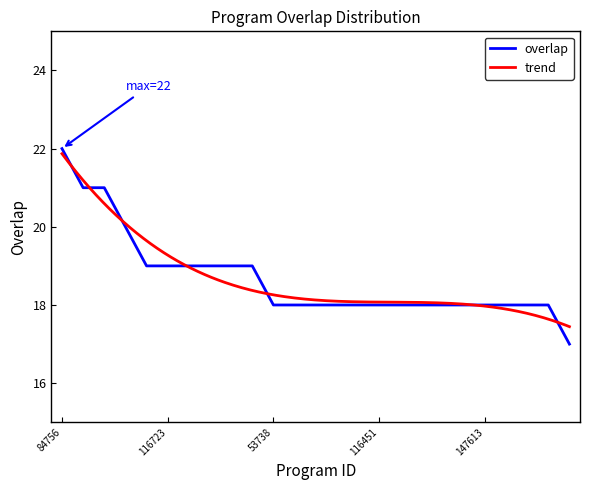

Which category has the highest value across all series?

84756